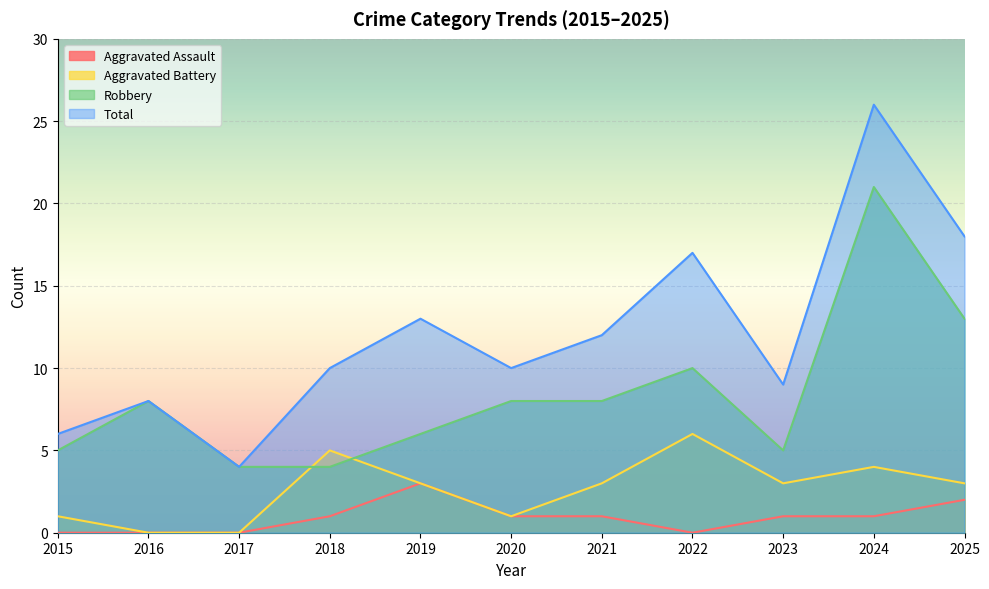

The Total series shows 6 at 2024. True or false?

False